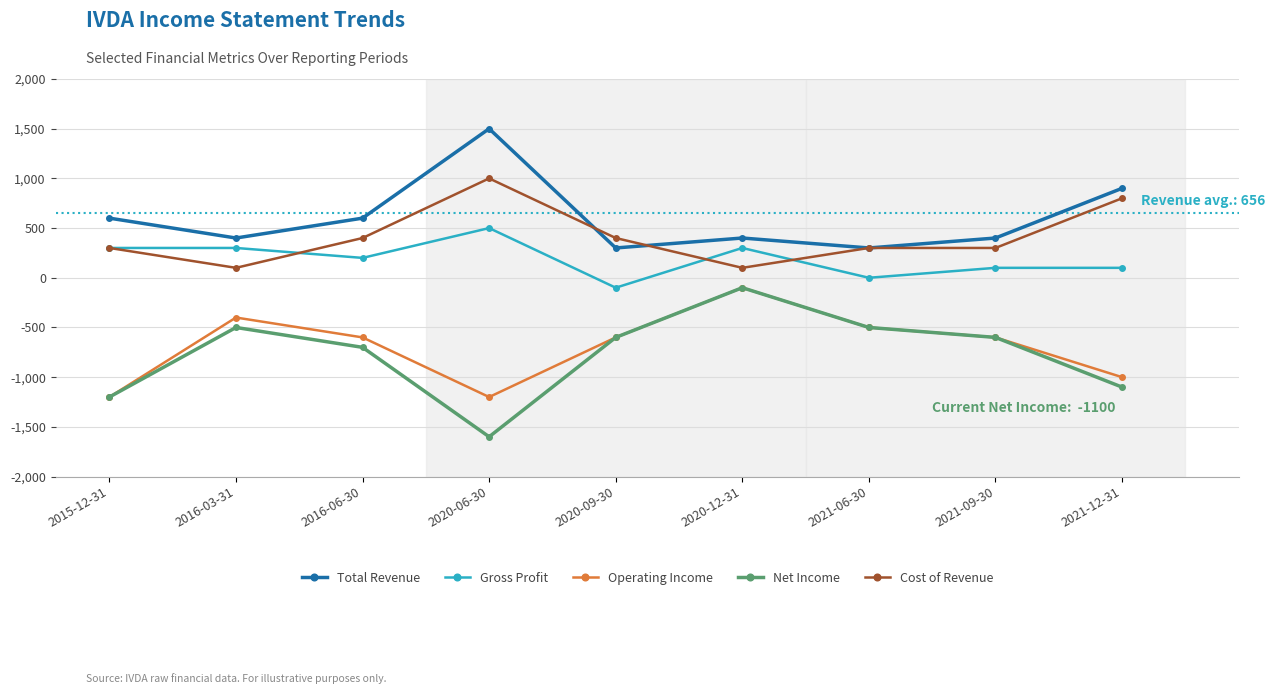

What is the value of the Gross Profit point at the 6th from the left?

300